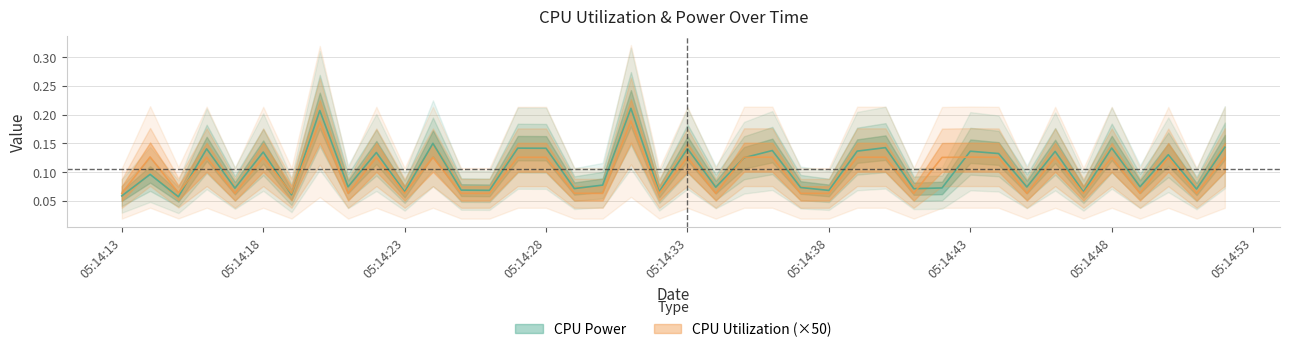

Reading left to right, transcribe all the data shown in this chart.

CPU Power: 0.1	0.1	0.1	0.1	0.1	0.1	0.1	0.2	0.1	0.1	0.1	0.1	0.1	0.1	0.1	0.1	0.1	0.1	0.2	0.1	0.1	0.1	0.1	0.1	0.1	0.1	0.1	0.1	0.1	0.1	0.1	0.1	0.1	0.1	0.1	0.1	0.1	0.1	0.1	0.1
CPU Utilization: 0.1	0.1	0.1	0.1	0.1	0.1	0.1	0.2	0.1	0.1	0.1	0.1	0.1	0.1	0.1	0.1	0.1	0.1	0.2	0.1	0.1	0.1	0.1	0.1	0.1	0.1	0.1	0.1	0.1	0.1	0.1	0.1	0.1	0.1	0.1	0.1	0.1	0.1	0.1	0.1